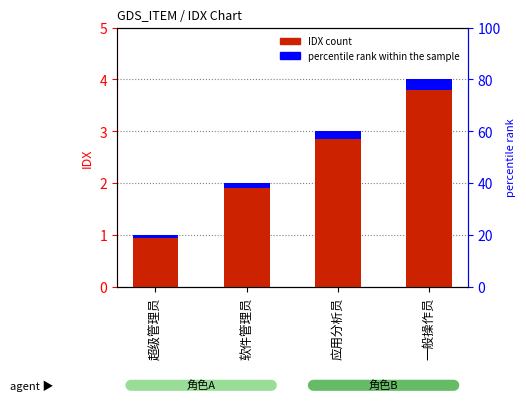

Reading right to left, what are all the values shown in this chart?

4	3	2	1